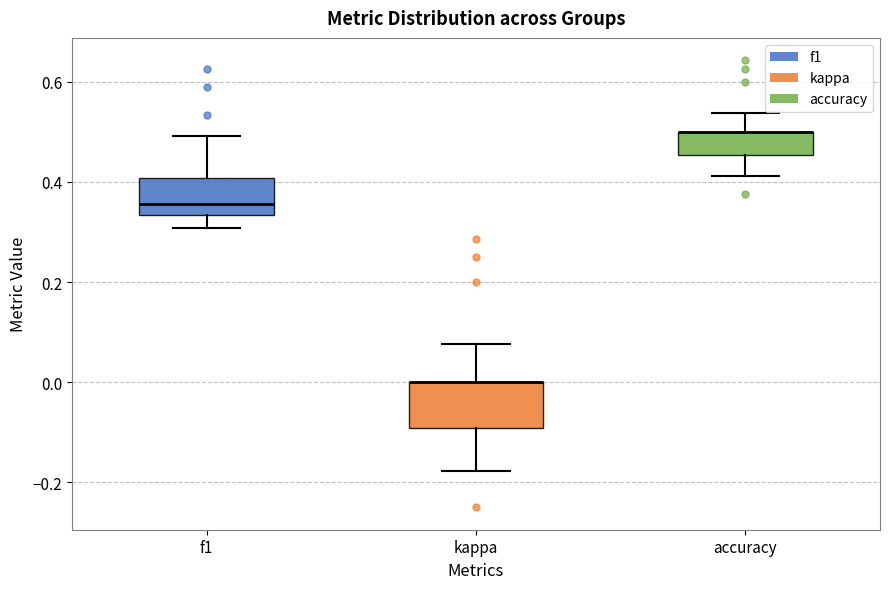

Where is the lower edge of the box for accuracy on the y-axis? The values are not printed on the chart, so give them approximately, as read against the axis.

0.46